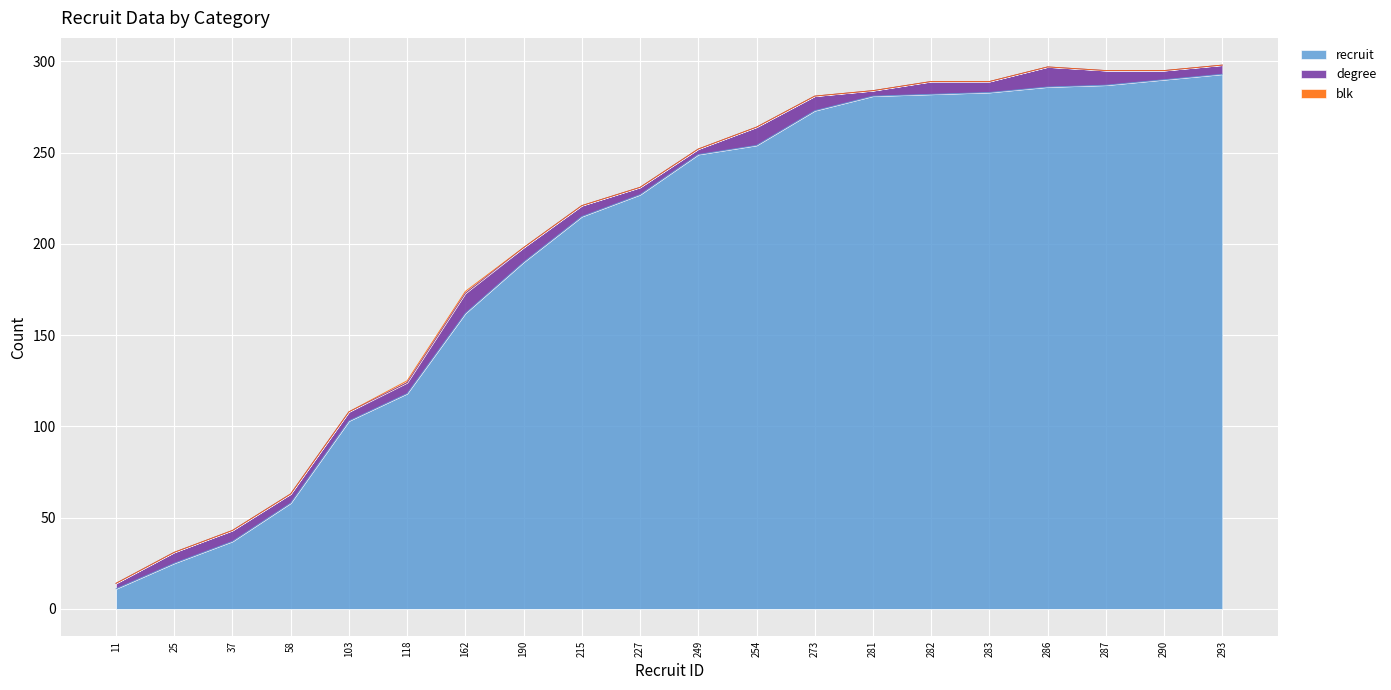

What is the difference between the maximum and second lowest values in the blk series?

1